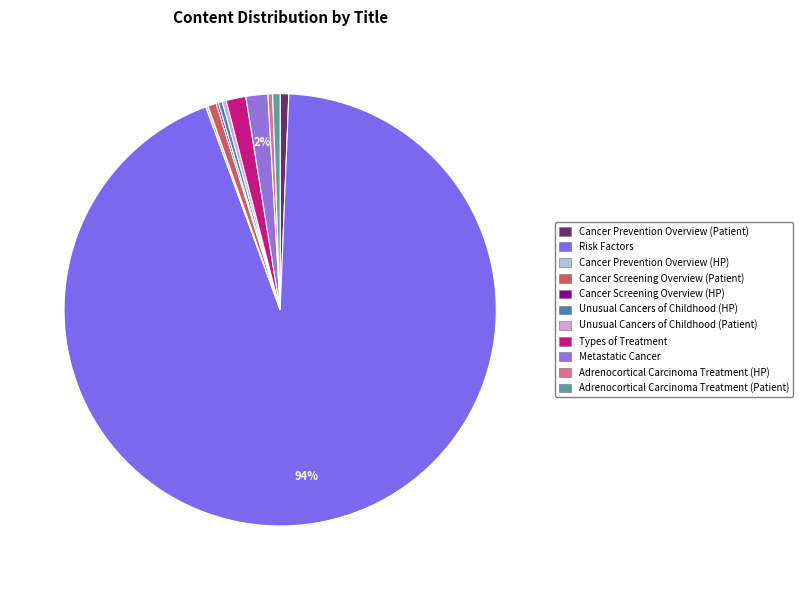

Which slice is the smallest?

Cancer Screening Overview (HP)